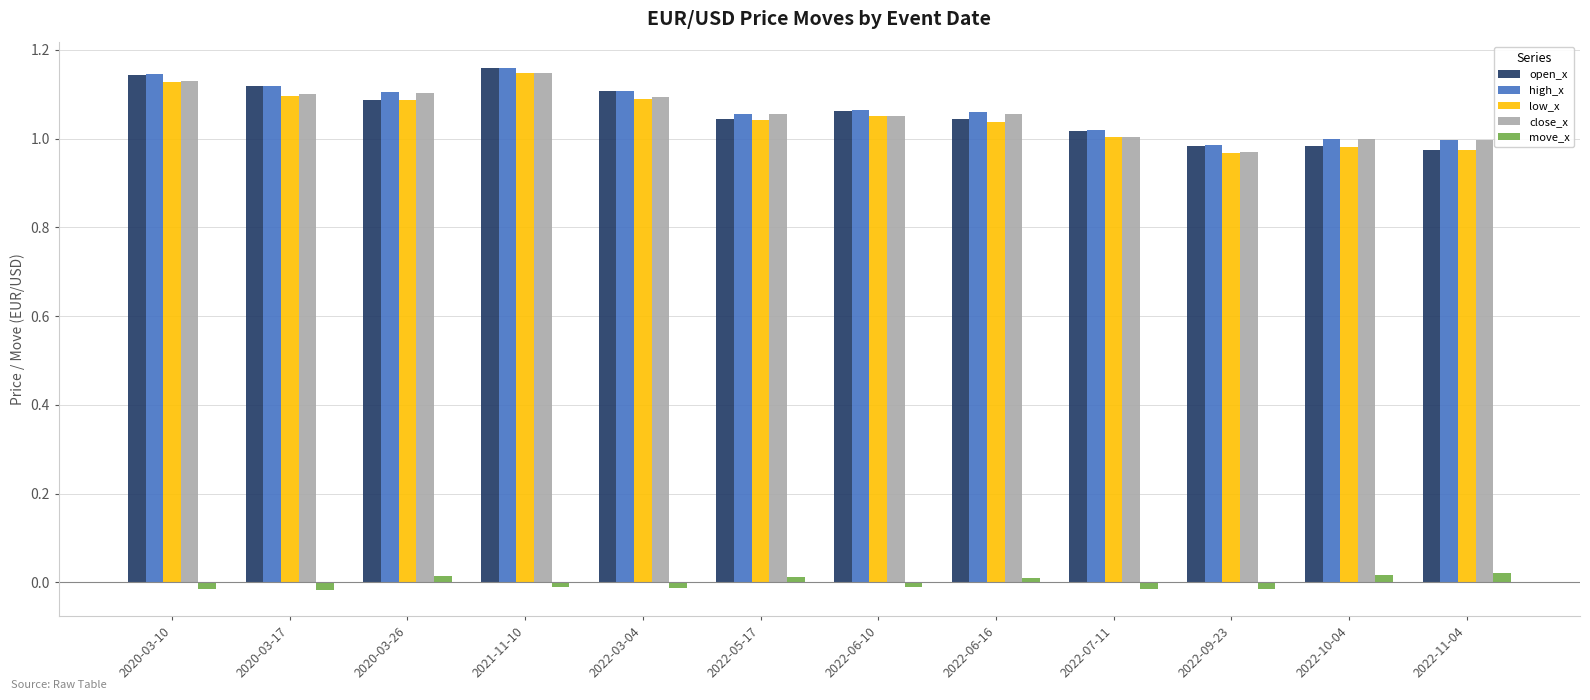

Does the chart contain stacked bars?

No